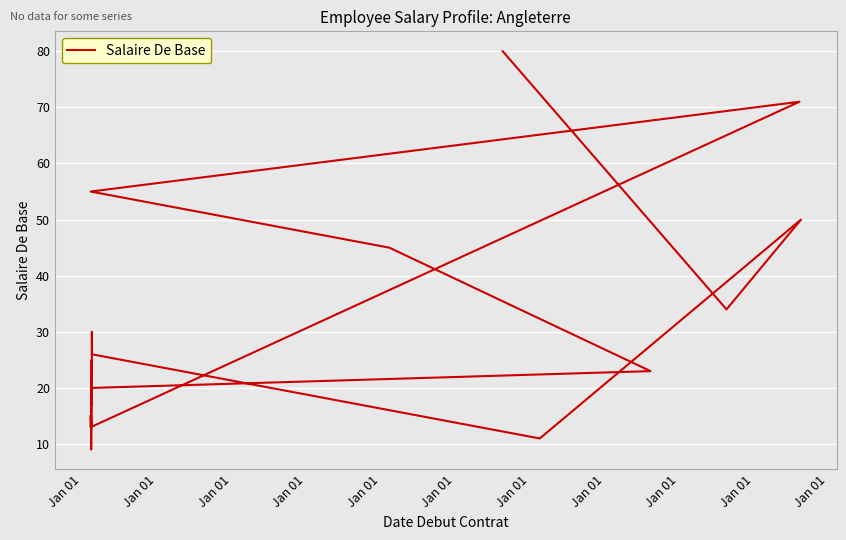

What is the ratio of the value at Jan 01 to the value at Jan 01?

0.9